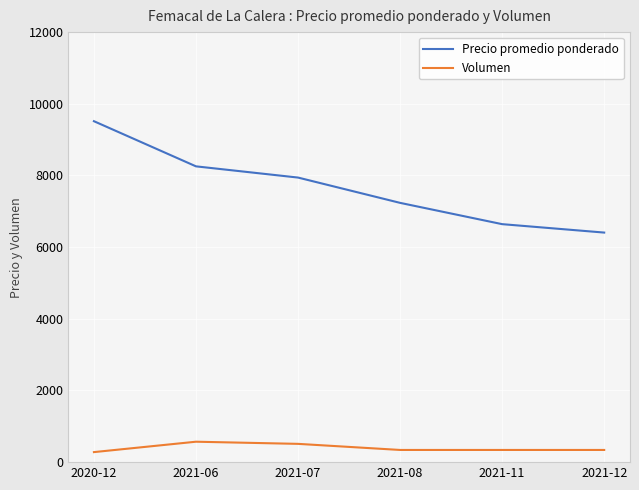

What is the difference between the highest and lowest values at 2021-07?

7431